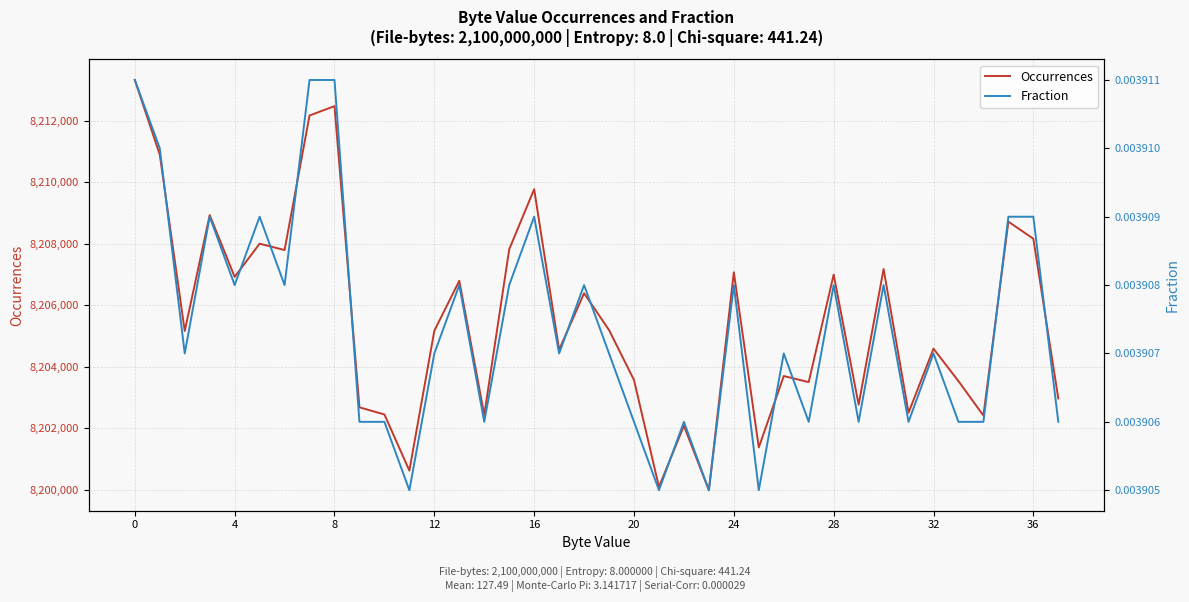

True or false: Fraction has a value of 0.0 at 24.

False